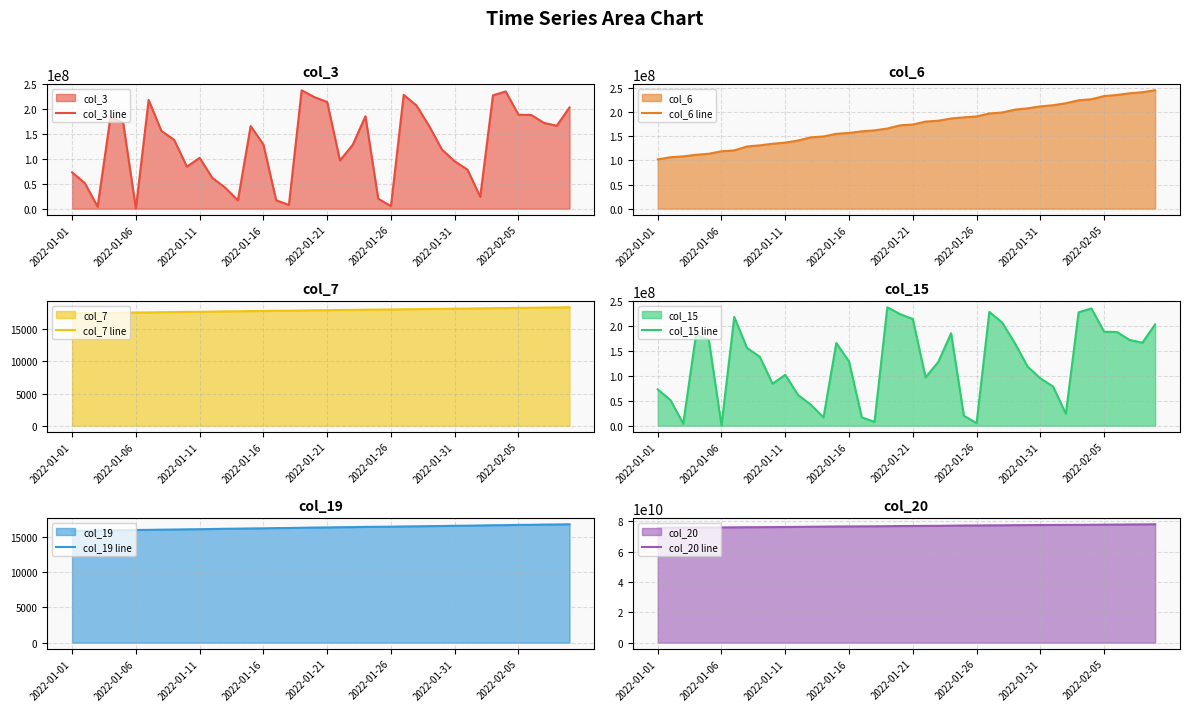

How many distinct data groups are displayed?

6